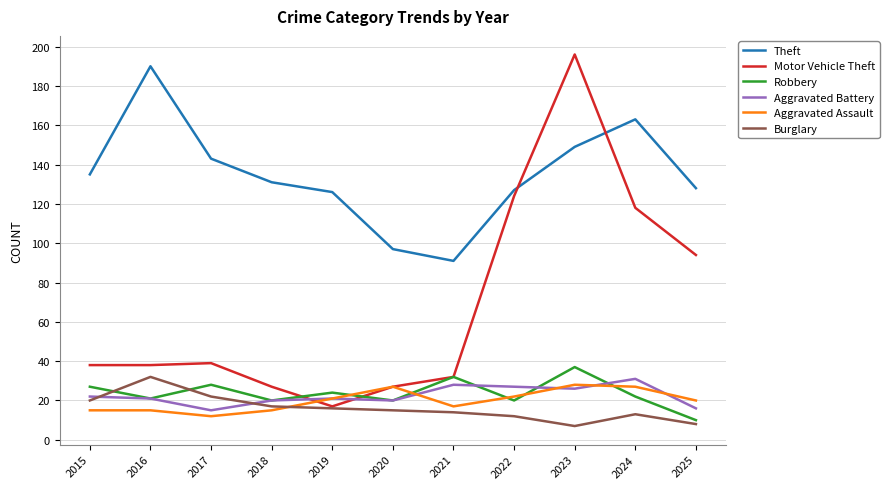

Where is Theft nearest to the value 140?

2017